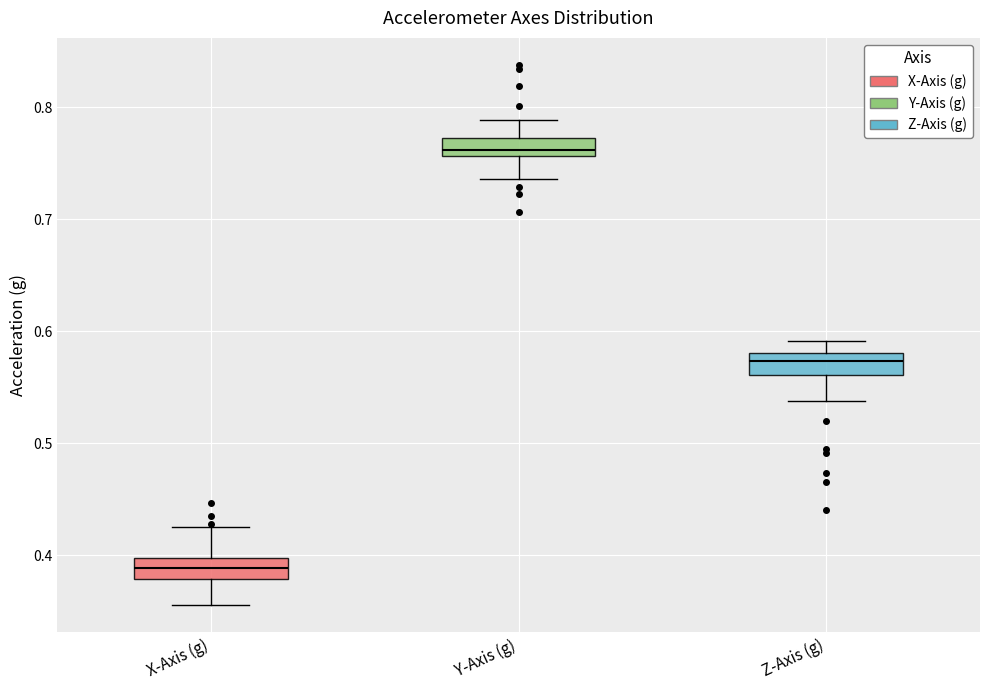

Reading left to right, read every box against the y-axis: the position of its median line, the range the box covers, and the ends of its whiskers. The values are not printed on the chart, so give them approximately, as read against the axis.

X-Axis (g): median 0.39, box 0.38 to 0.40, whiskers 0.36 to 0.43
Y-Axis (g): median 0.76 (just above the box's lower edge), box 0.76 to 0.77, whiskers 0.74 to 0.79
Z-Axis (g): median 0.57, box 0.56 to 0.58, whiskers 0.54 to 0.59